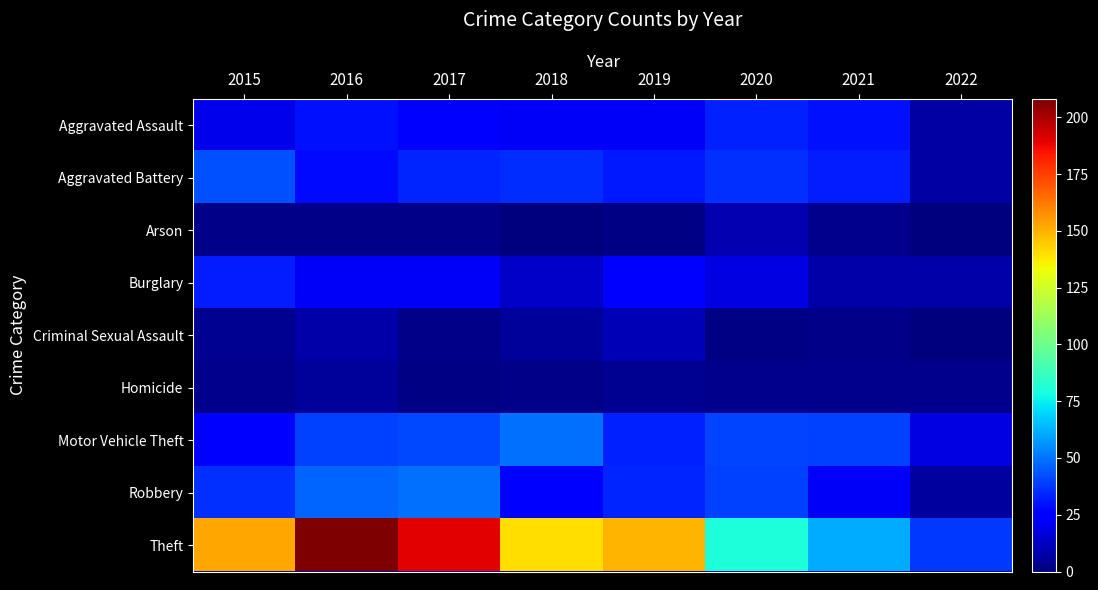

Reading right to left, list all the values displayed in this chart.

Aggravated Assault: 2022=7	2021=30	2020=33	2019=22	2018=22	2017=24	2016=30	2015=20
Aggravated Battery: 2022=7	2021=32	2020=36	2019=31	2018=35	2017=34	2016=28	2015=43
Arson: 2022=0	2021=3	2020=9	2019=1	2018=0	2017=2	2016=2	2015=2
Burglary: 2022=8	2021=8	2020=18	2019=25	2018=13	2017=22	2016=22	2015=32
Criminal Sexual Assault: 2022=0	2021=2	2020=1	2019=10	2018=5	2017=2	2016=8	2015=4
Homicide: 2022=3	2021=3	2020=3	2019=4	2018=2	2017=1	2016=5	2015=3
Motor Vehicle Theft: 2022=18	2021=39	2020=40	2019=33	2018=49	2017=41	2016=39	2015=24
Robbery: 2022=6	2021=22	2020=39	2019=34	2018=23	2017=49	2016=47	2015=36
Theft: 2022=38	2021=61	2020=80	2019=149	2018=140	2017=190	2016=208	2015=152